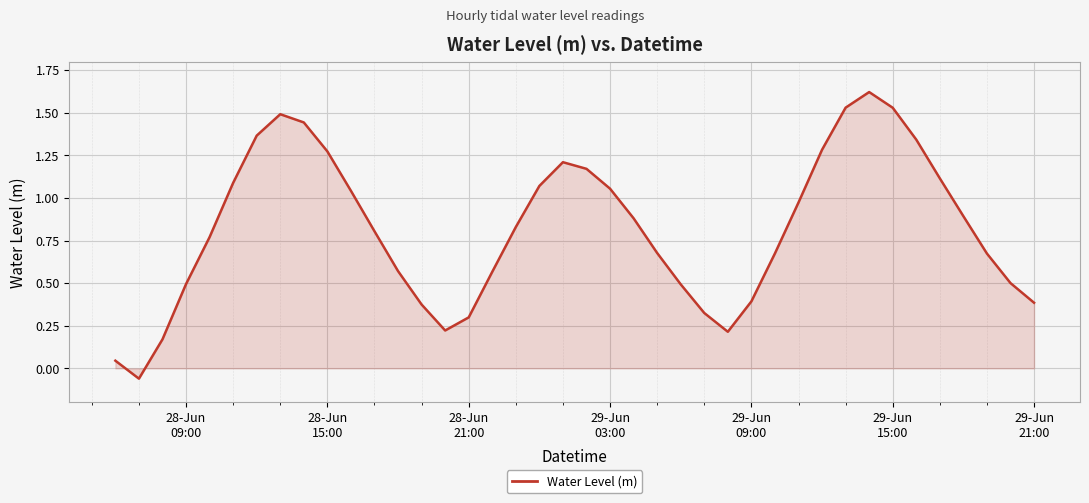

What is the difference between the maximum and minimum values?

1.7